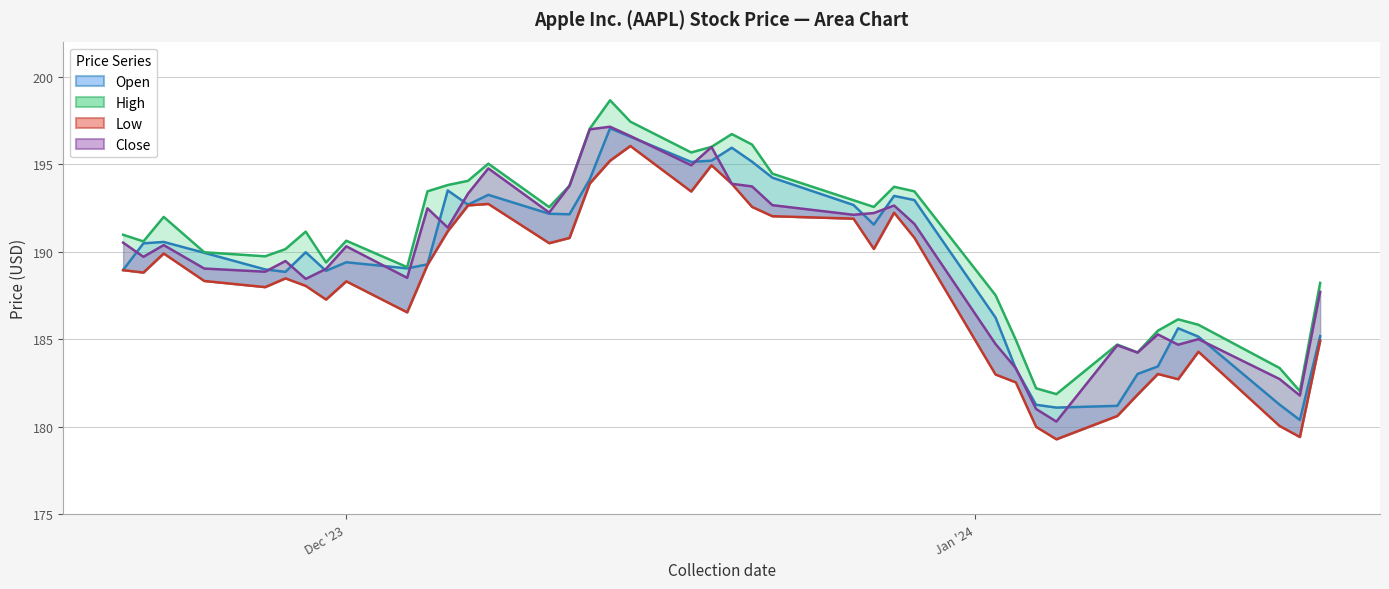

What position from the left is 2024-01-10?

35